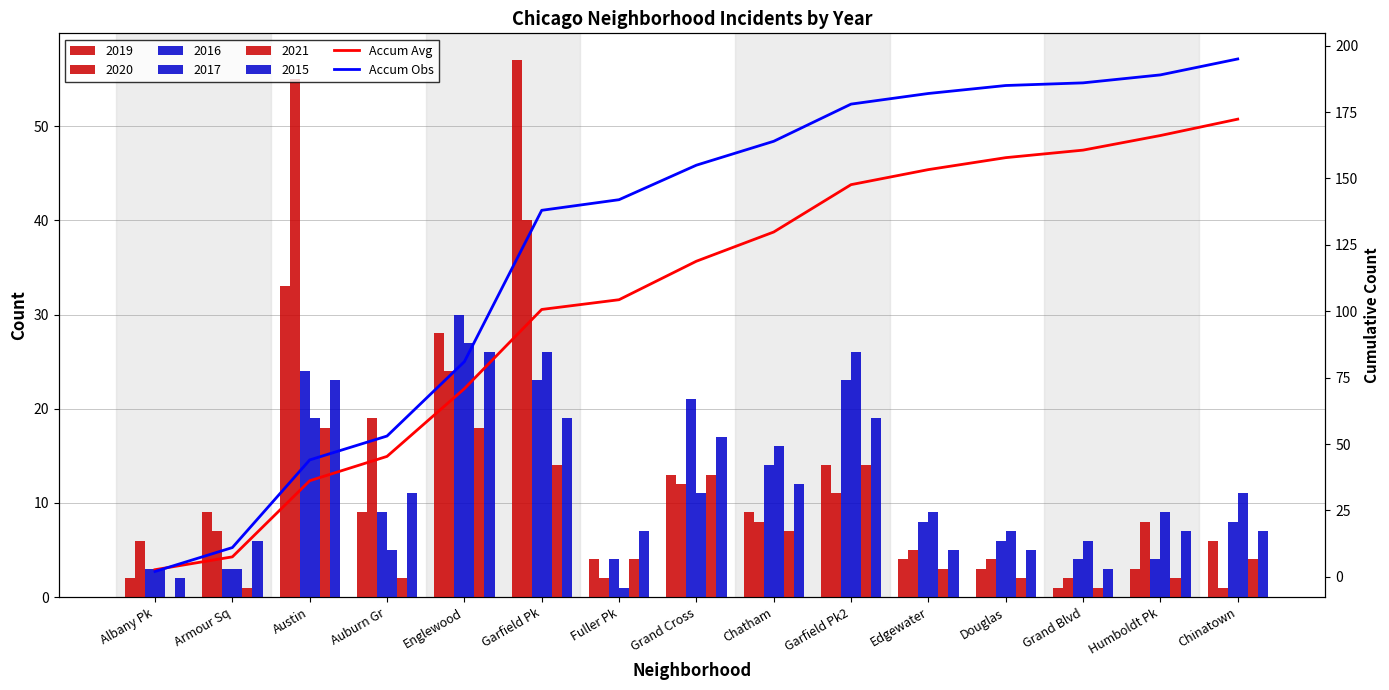

What is the difference between the highest and lowest values at Douglas?

27.2